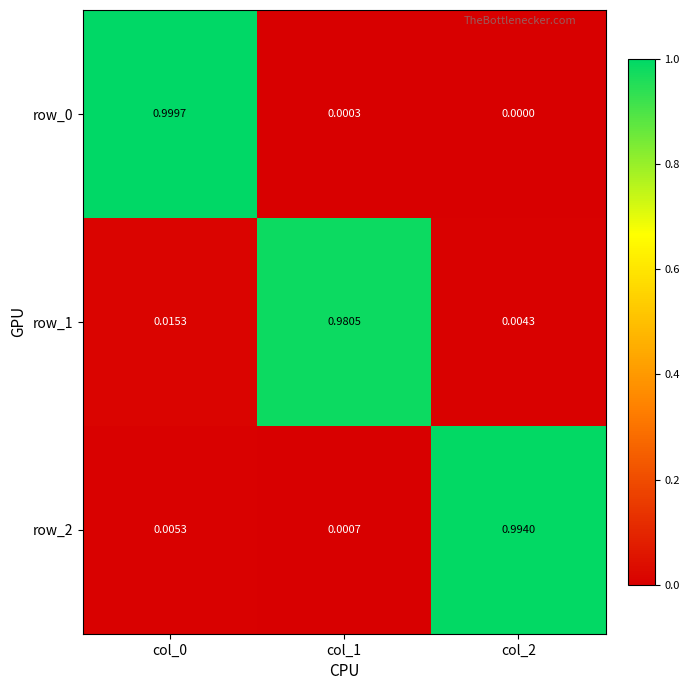

At which label does row_2 reach its peak?

col_2